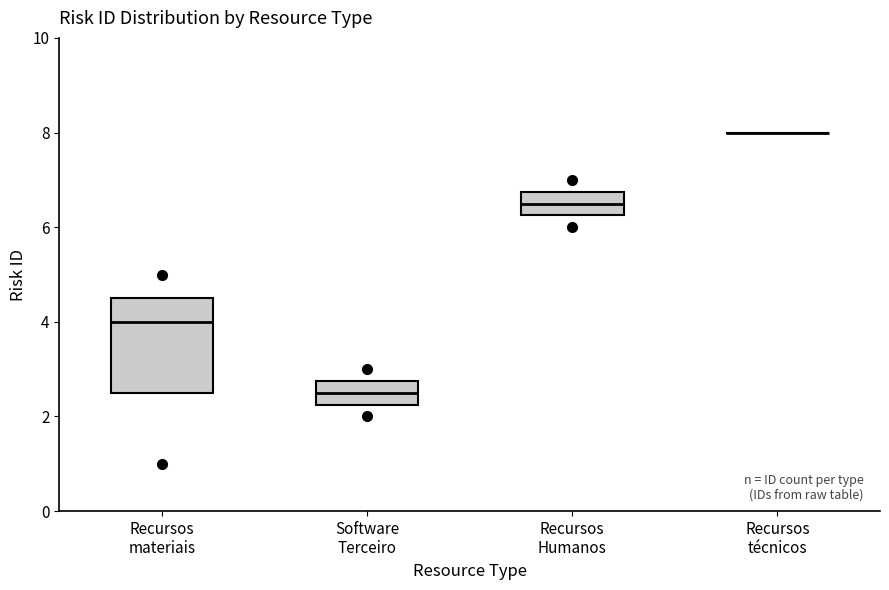

Reading left to right, transcribe this box plot: for each box, give where its median line is, the range the box spans, and where its two whiskers end, as read against the y-axis. The values are not printed on the chart, so give them approximately, as read against the axis.

Recursos materiais: median 4.0, box 2.6 to 4.6, whiskers 2.6 to 4.6
Software Terceiro: median 2.6, box 2.2 to 2.8, whiskers 2.2 to 2.8
Recursos Humanos: median 6.6, box 6.2 to 6.8, whiskers 6.2 to 6.8
Recursos técnicos: box collapsed to a line at 8.0, whiskers 8.0 to 8.0